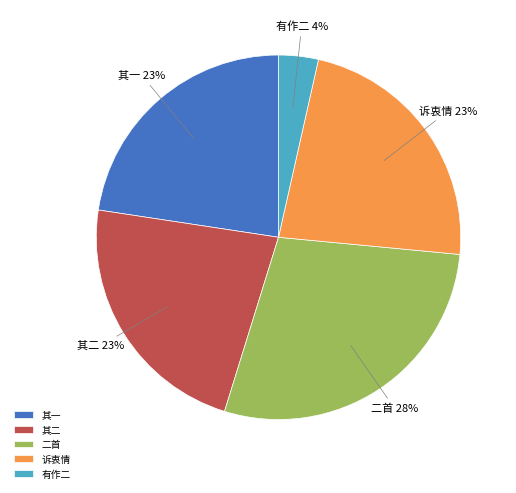

How many slices are in this pie chart?

5